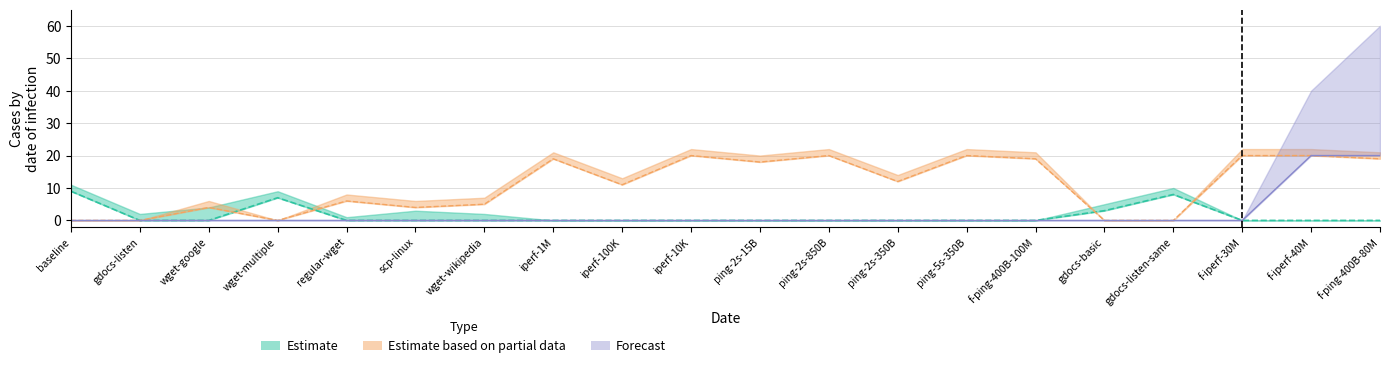

What is the label of the 10th point from the right?

ping-2s-15B